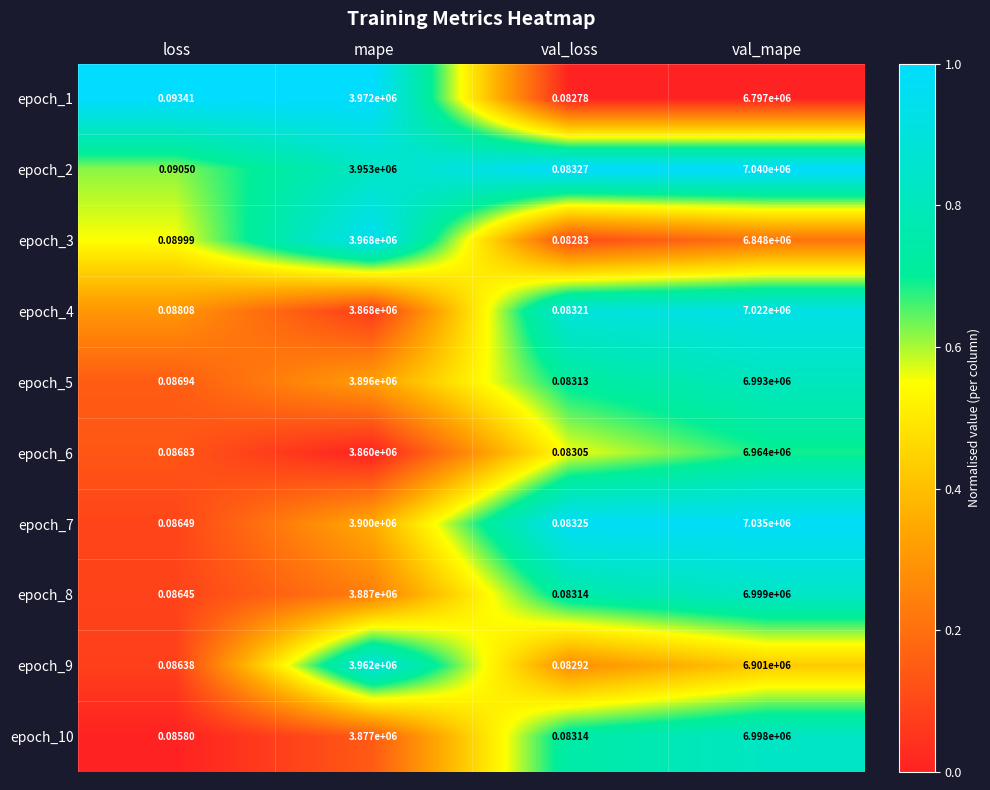

At which category is the sum across all series the highest?

val_mape